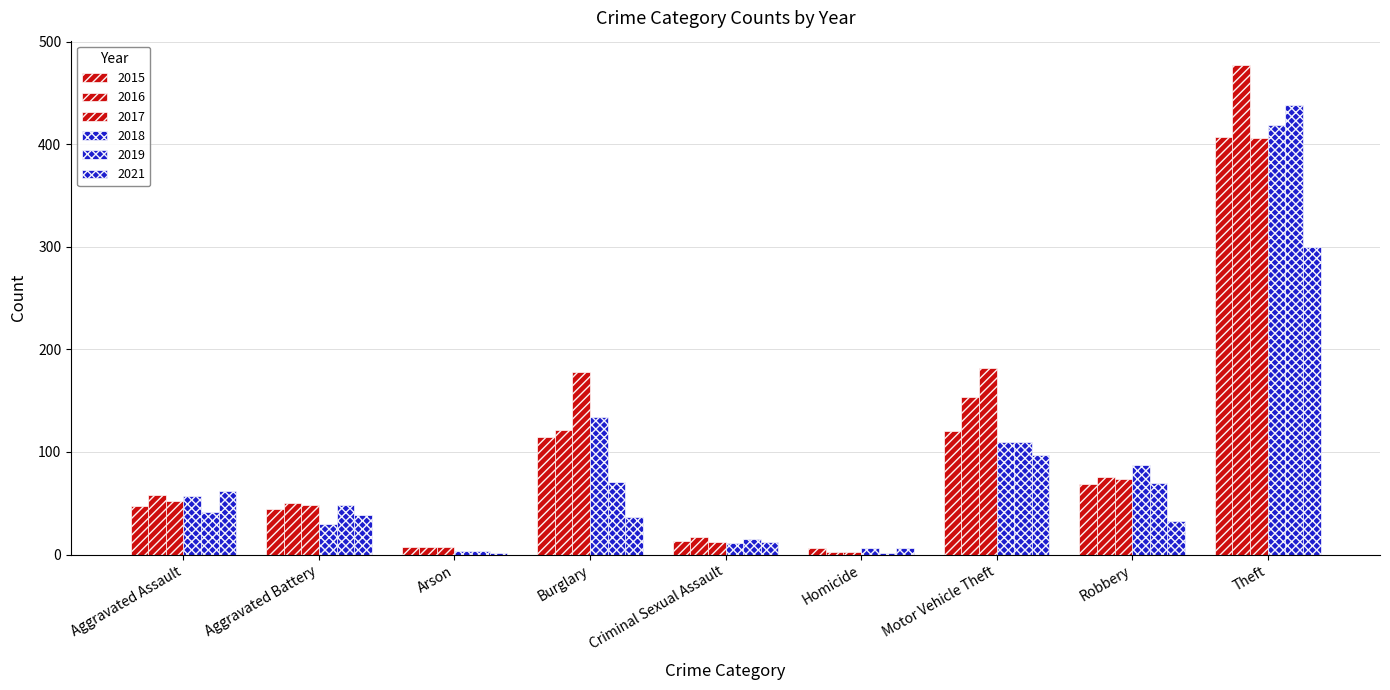

How many bars are there in total?

54